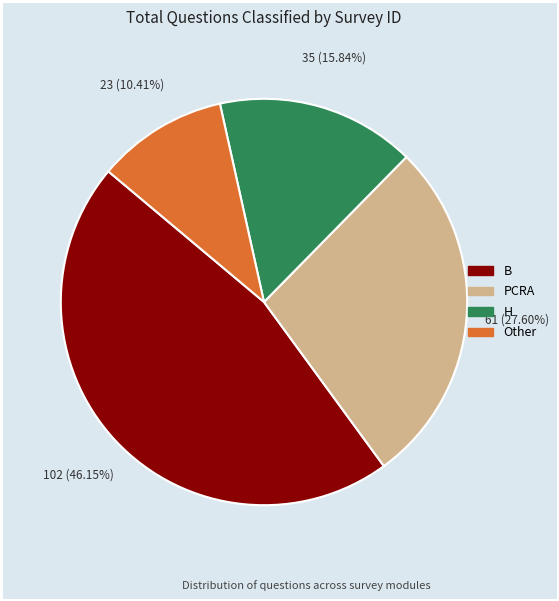

The Other slice represents 10% of the pie. True or false?

True